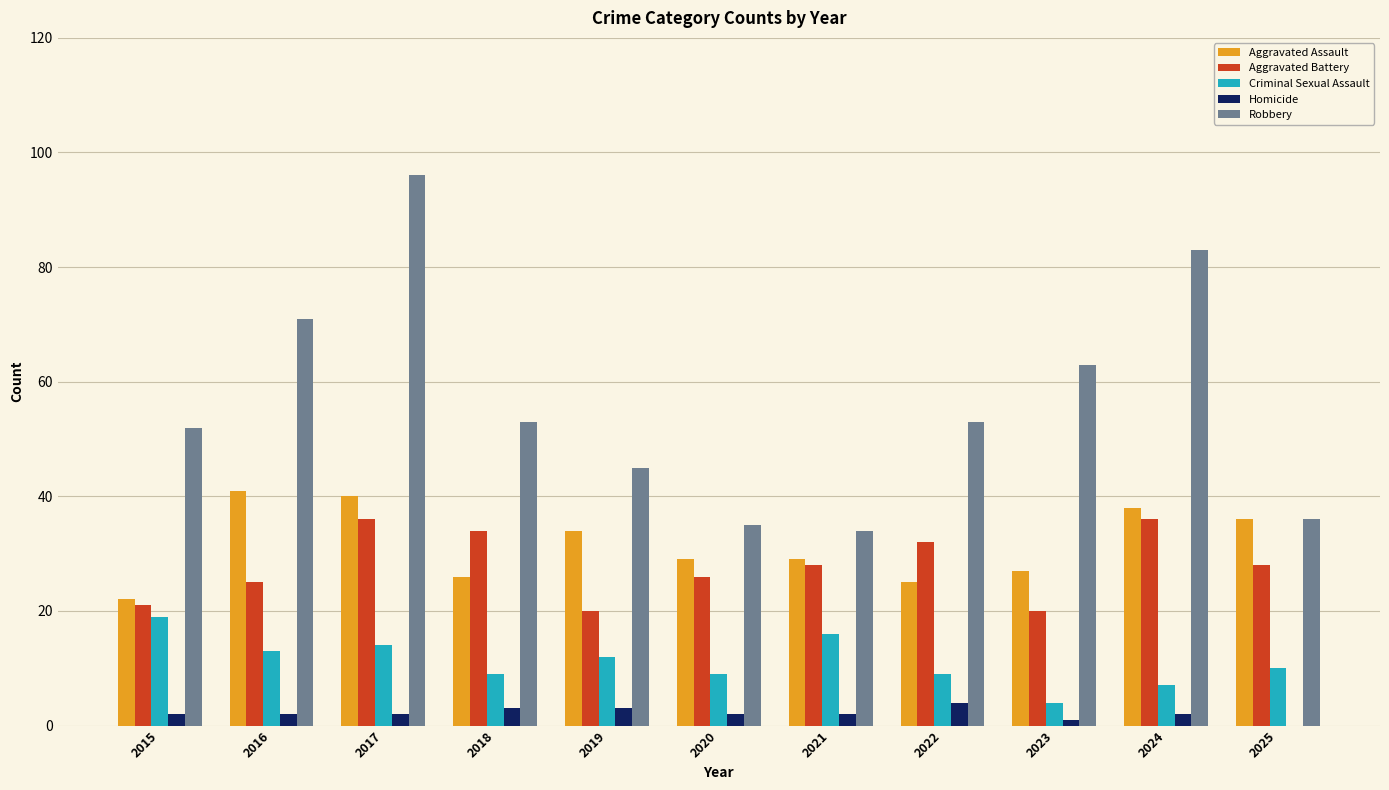

Is the value of Aggravated Assault at 2020 greater than the value of Aggravated Battery at 2020?

Yes